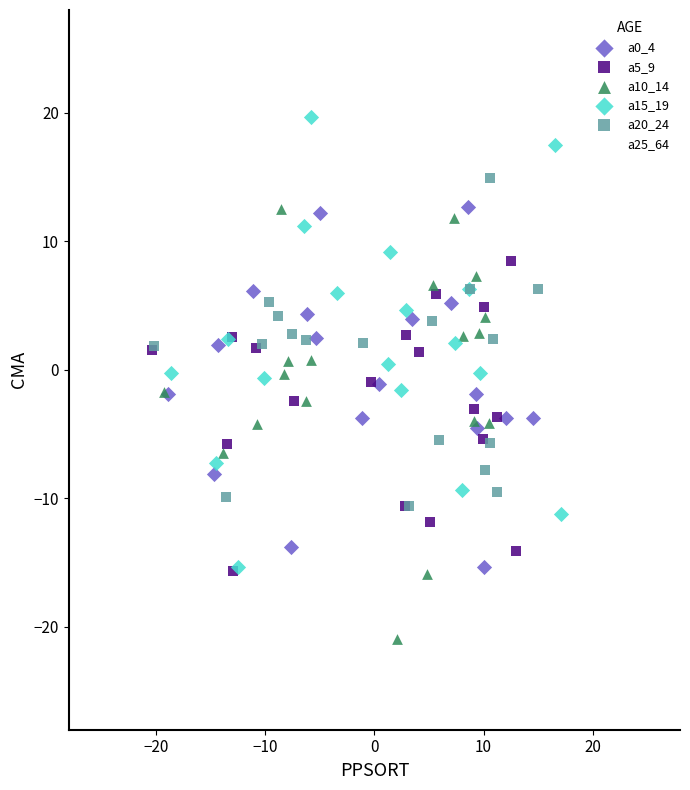

Which series reaches the minimum Y coordinate?

a10_14